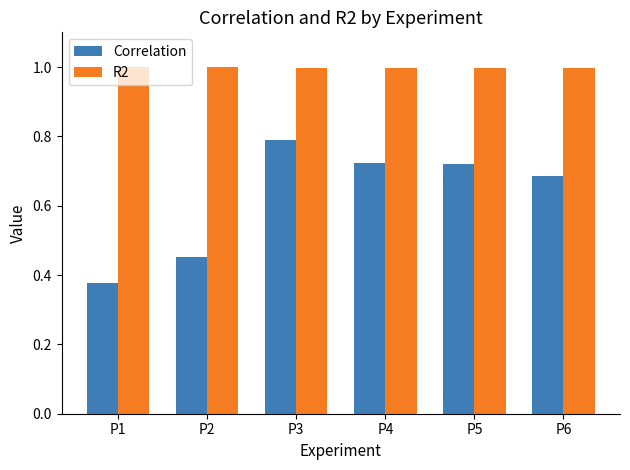

Are the bars grouped side by side (vs. stacked)?

Yes